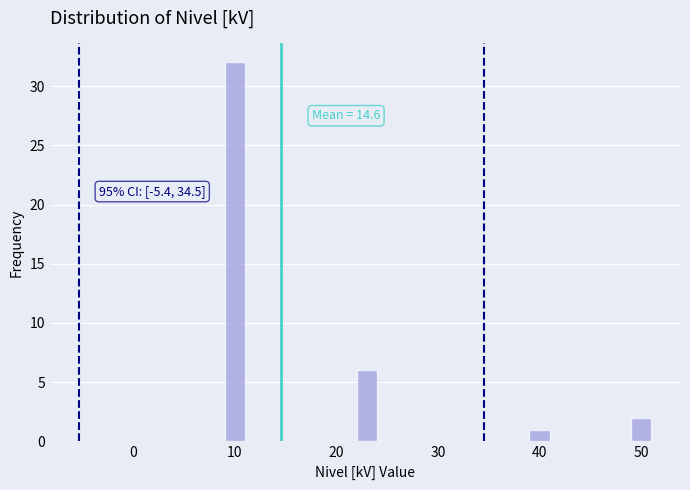

Around what value on the x-axis is the tallest bar? Give the approximate position of its centre, as read against the axis.

10